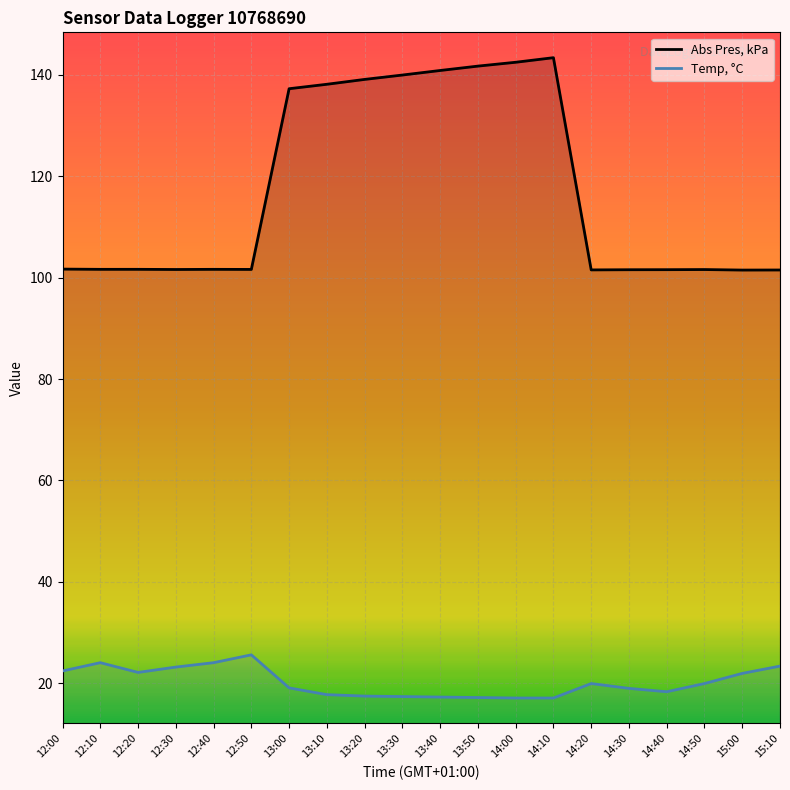

What is the spread (max minus min) of values at 13:00?

118.2